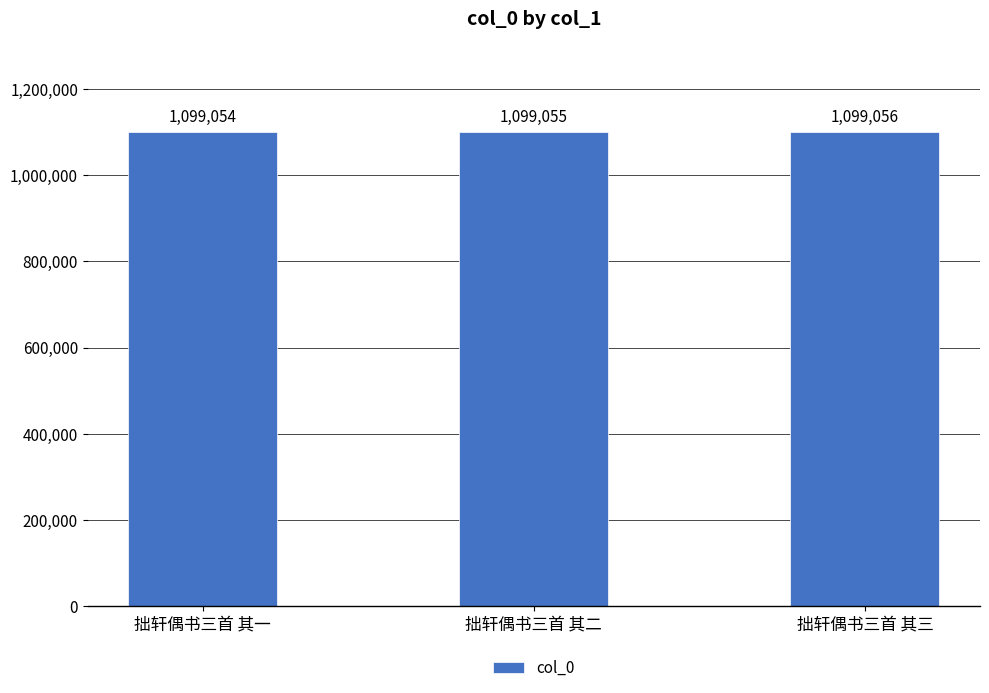

What is the minimum value shown in the chart?

1099054